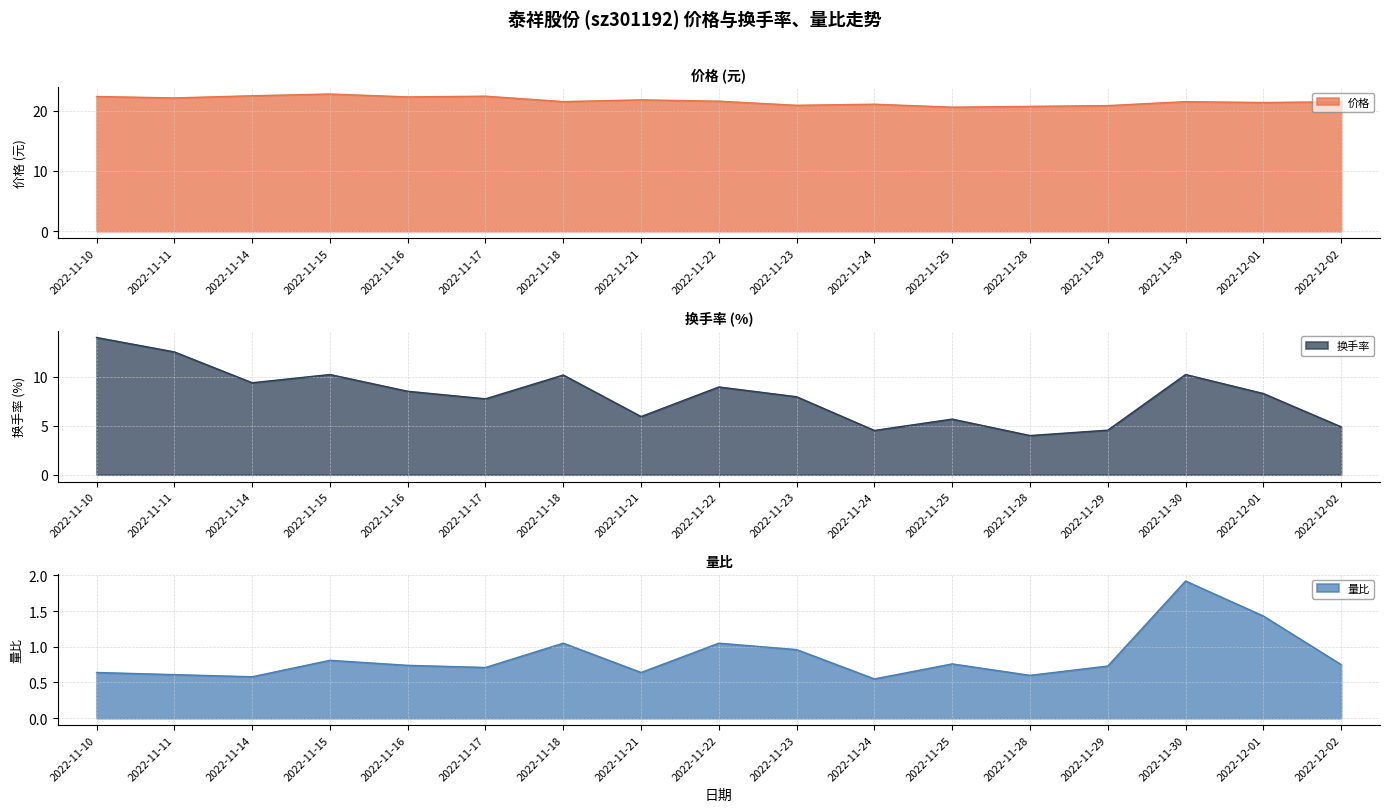

What is the highest value of the 价格 series?

22.8